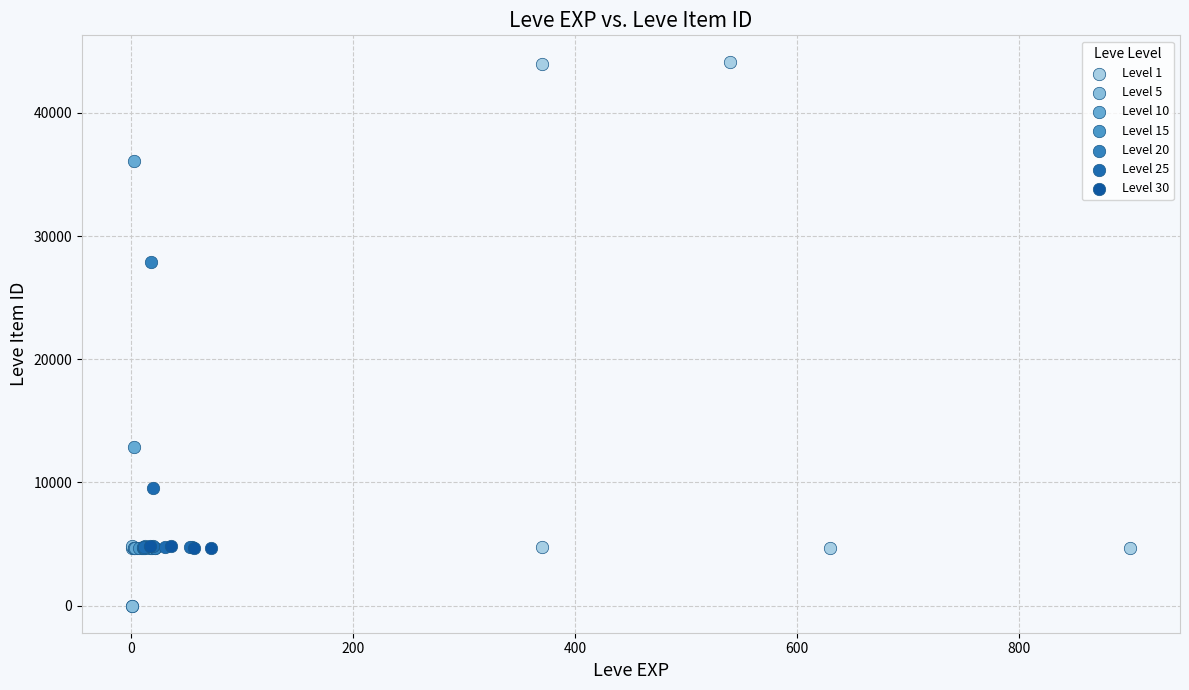

What are all the series names shown in the legend?

Level 1, Level 5, Level 10, Level 15, Level 20, Level 25, Level 30